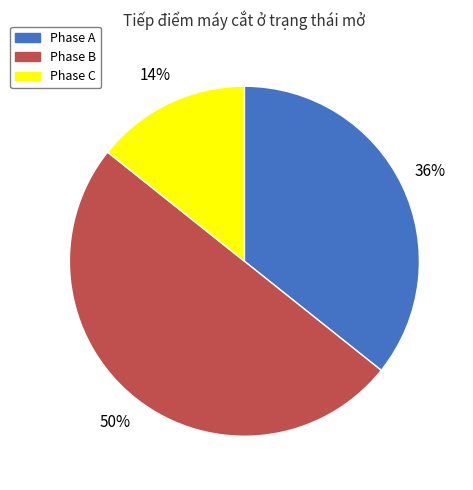

Count the number of slices in the pie.

3